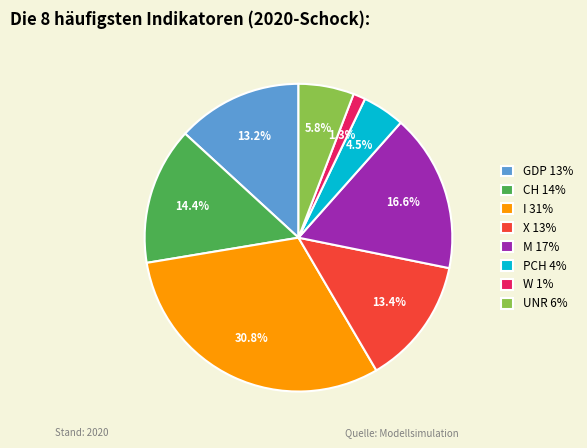

What portion of the pie excludes I 31%?

69.2%